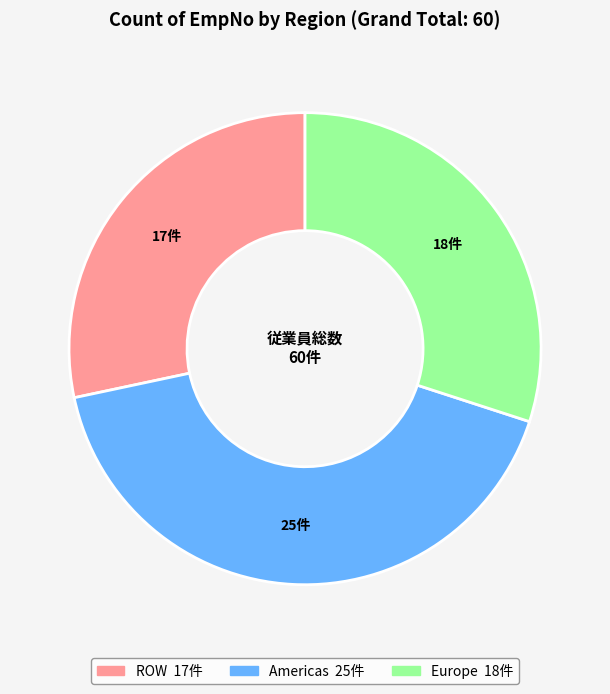

Is there a majority slice in this chart?

No